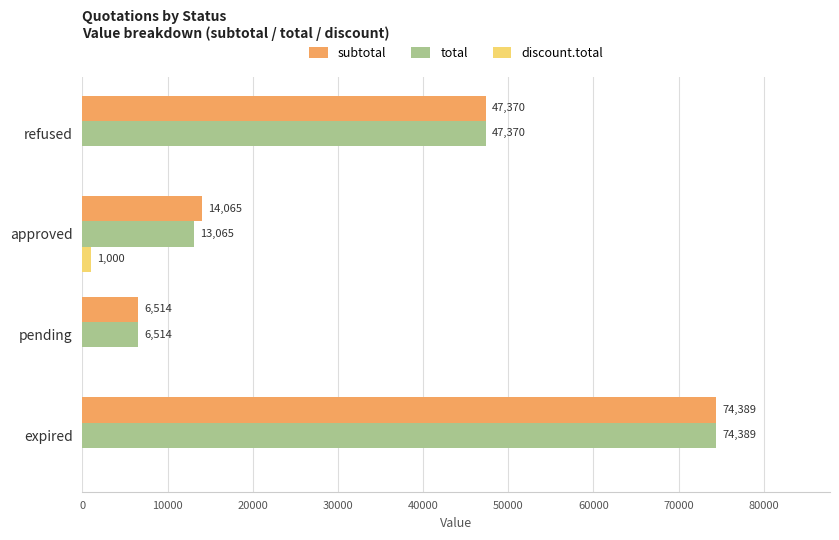

Which series has the largest total across all categories?

subtotal